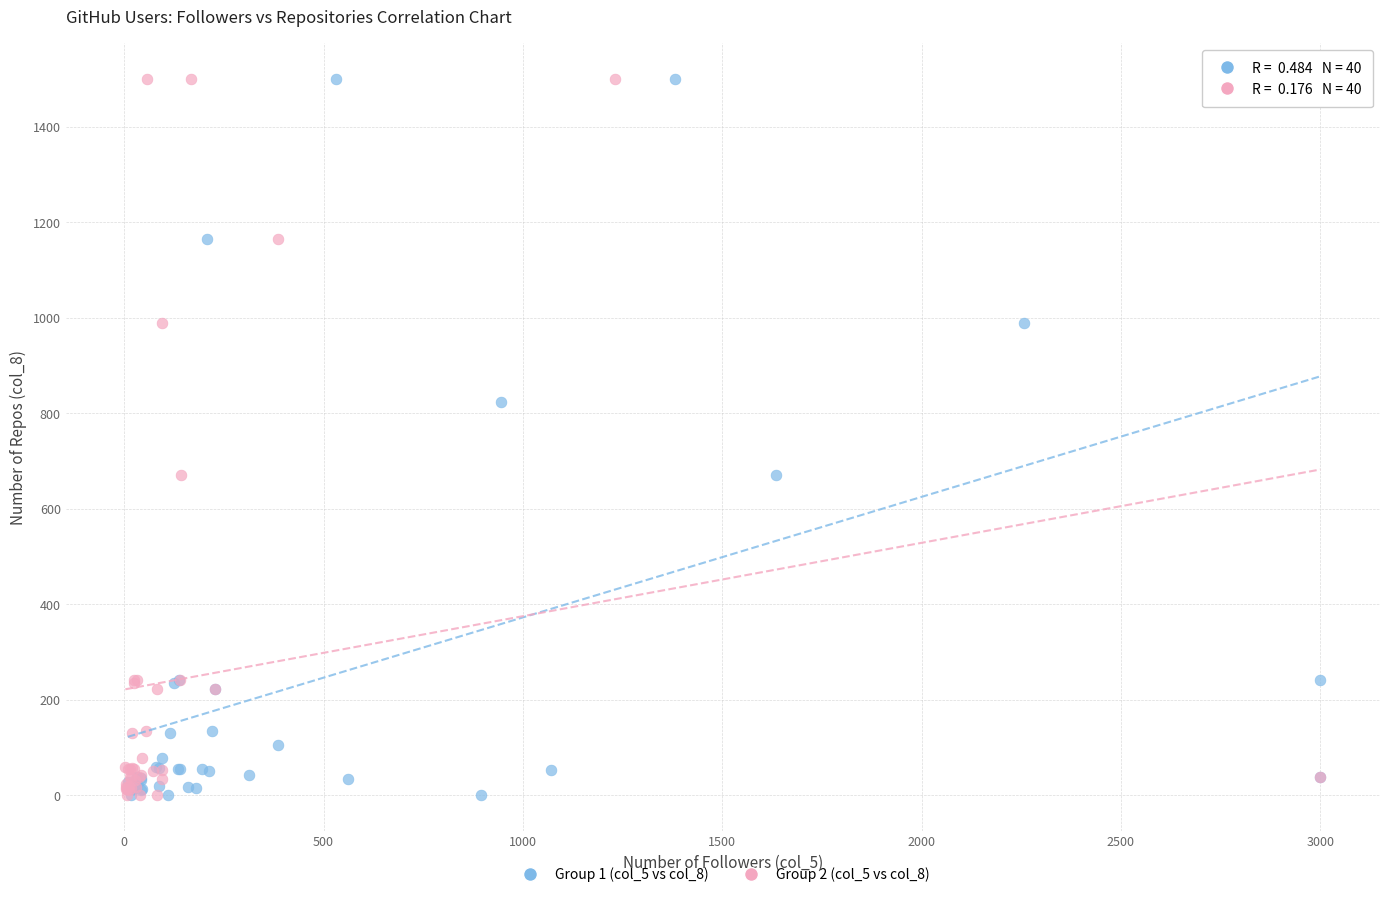

What are all the series names shown in the legend?

Group 1 (col_5 vs col_8), Group 2 (col_5 vs col_8)